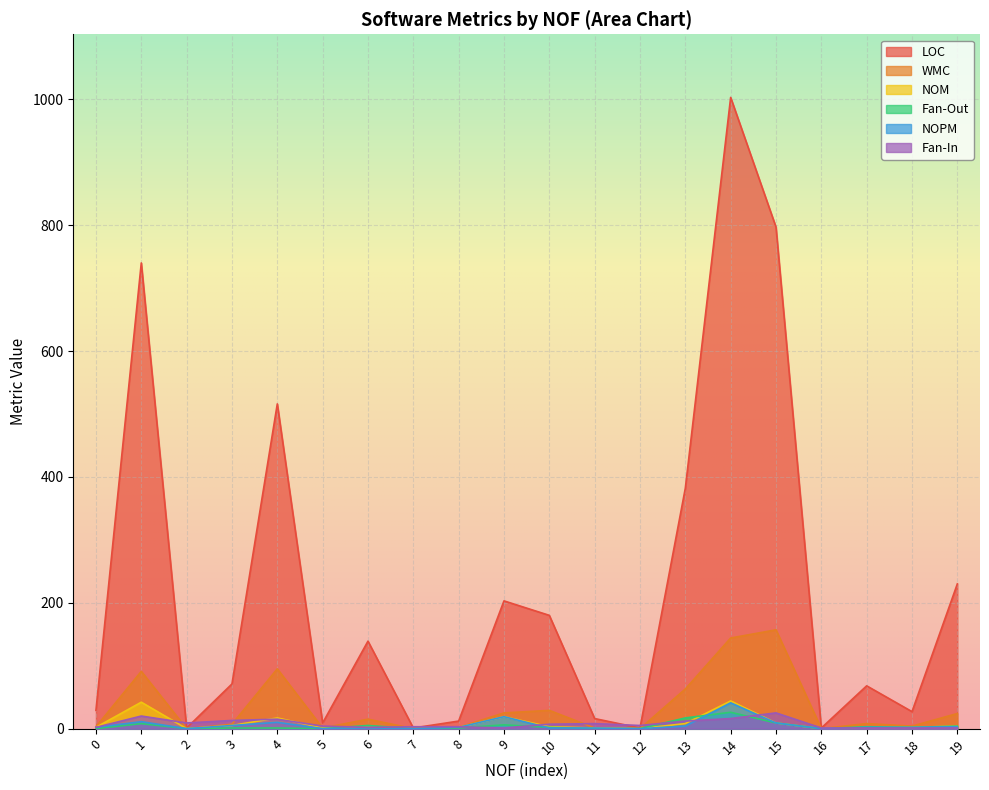

How many interior local valleys does the WMC series have?

6